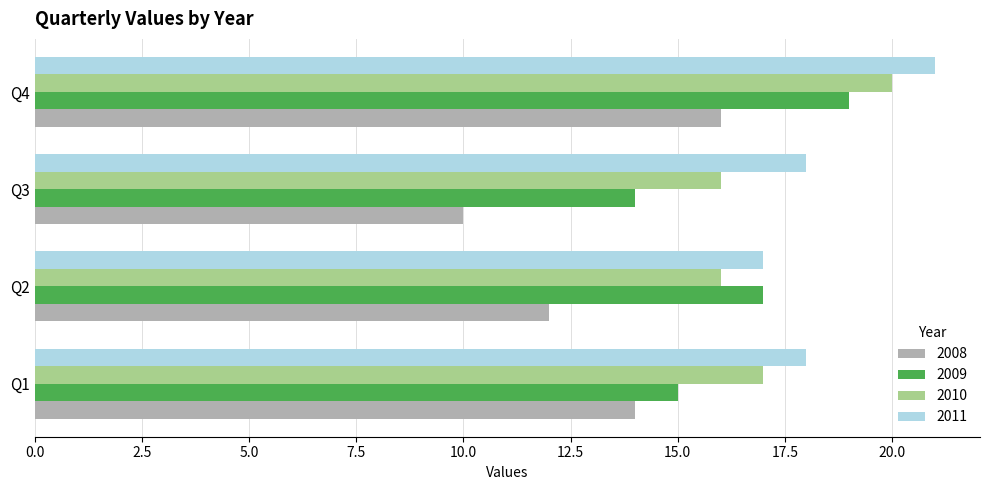

What is the maximum value shown in the chart?

21